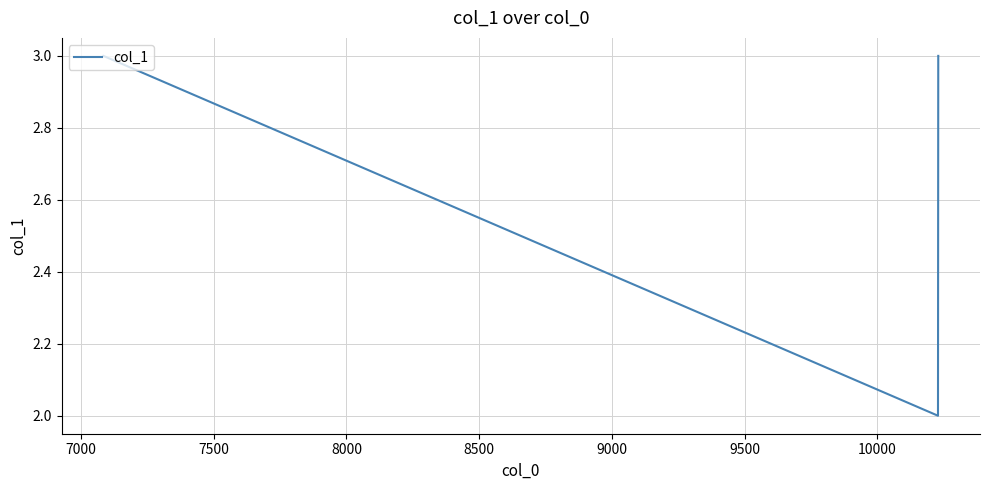

What is the maximum value shown in the chart?

3